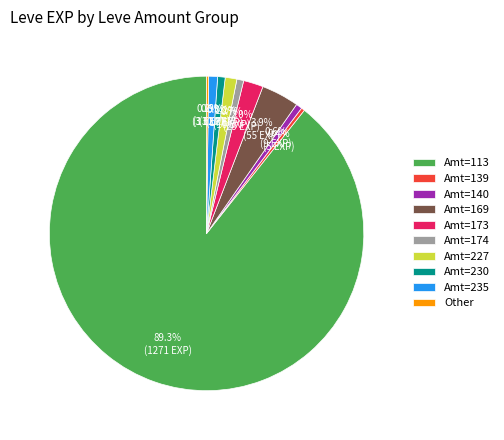

Does any single category account for the majority?

Yes